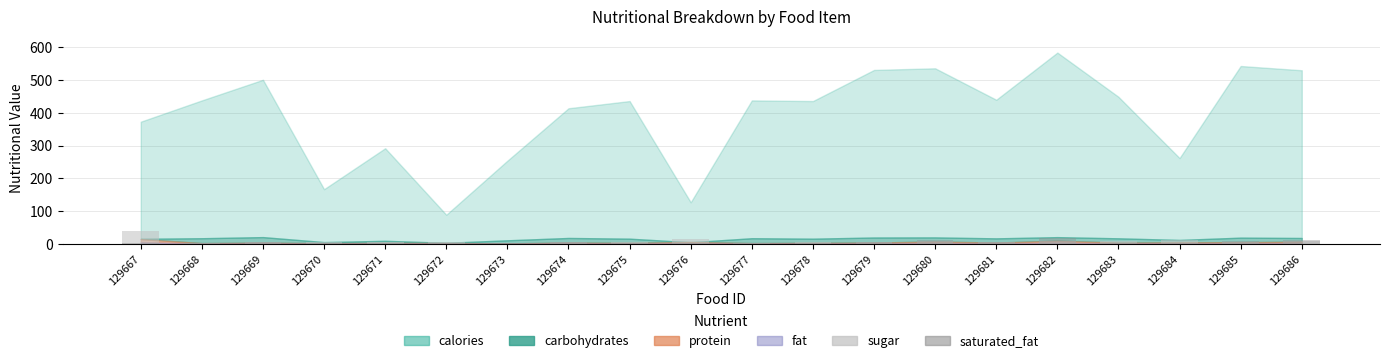

What is the difference between the maximum and minimum values in the saturated_fat series?

15.3